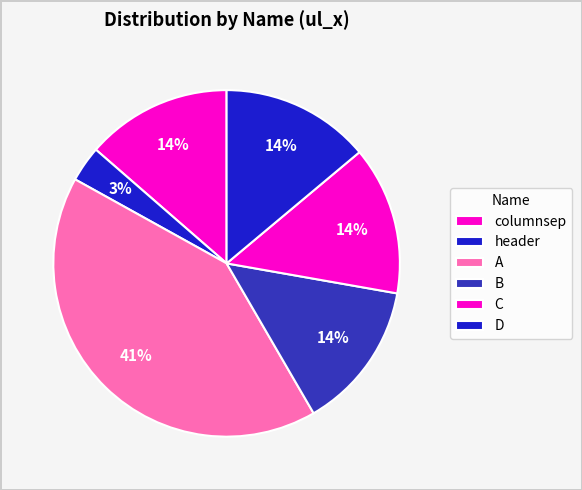

How many slices are in this pie chart?

6